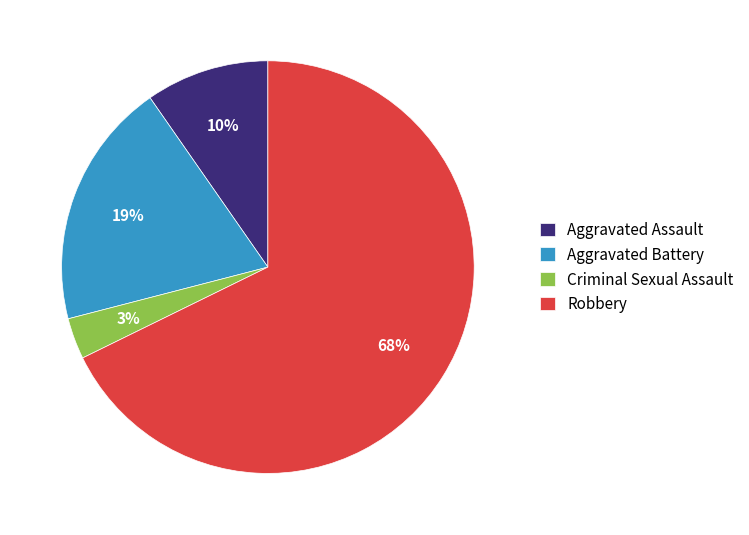

Between Robbery and Criminal Sexual Assault, which is larger?

Robbery